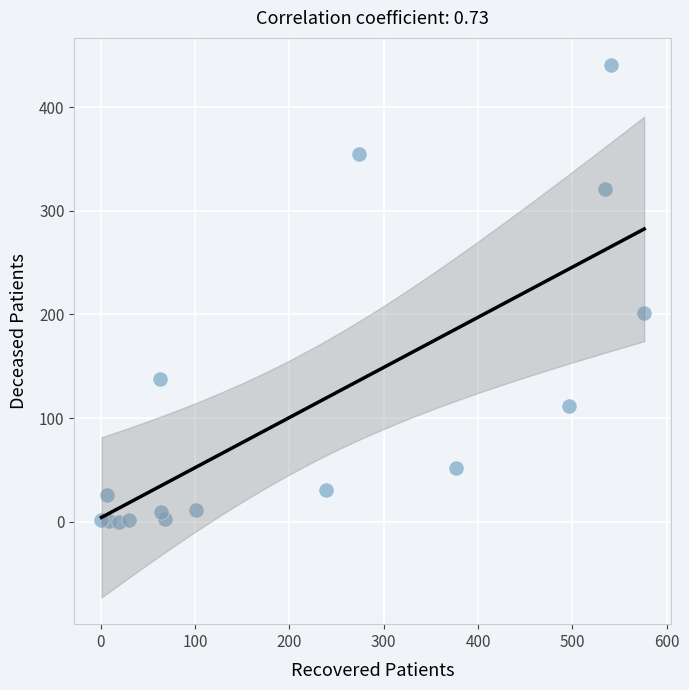

What Y value in the scatter plot is closest to 220?

201